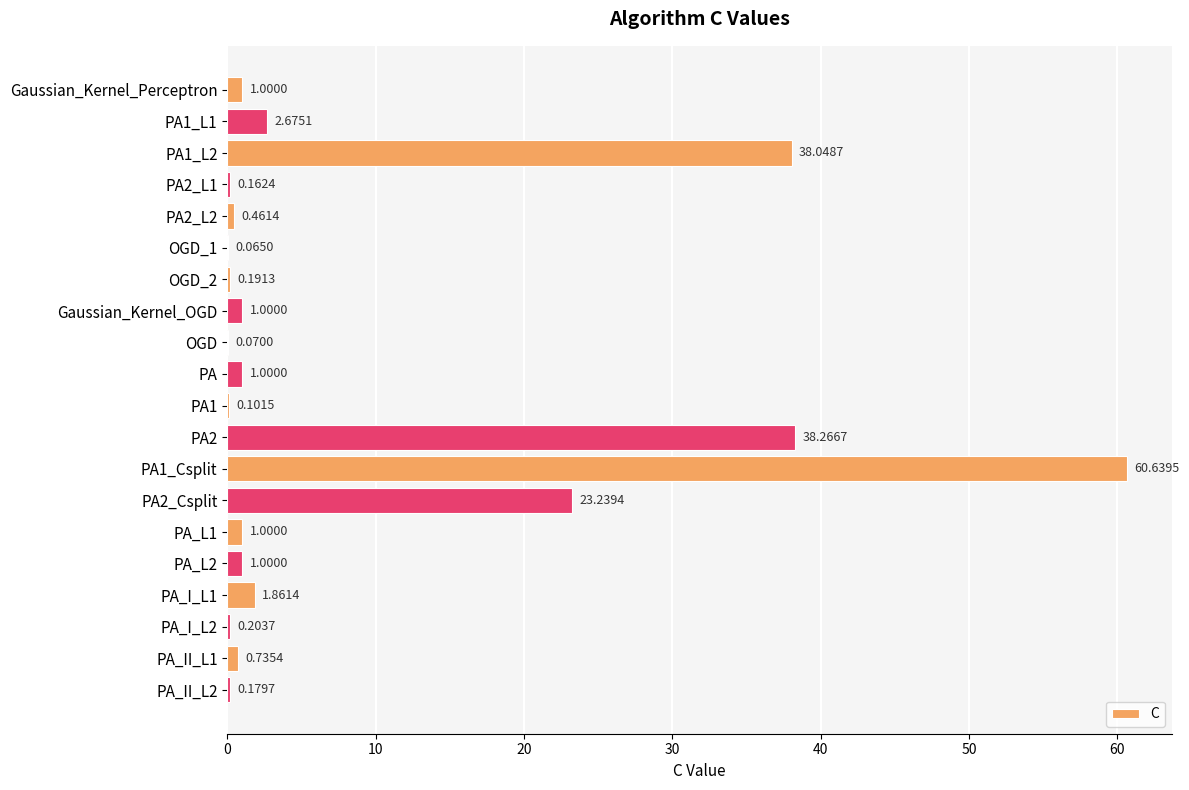

What is the change in value from PA_L1 to PA_I_L2?

-0.8